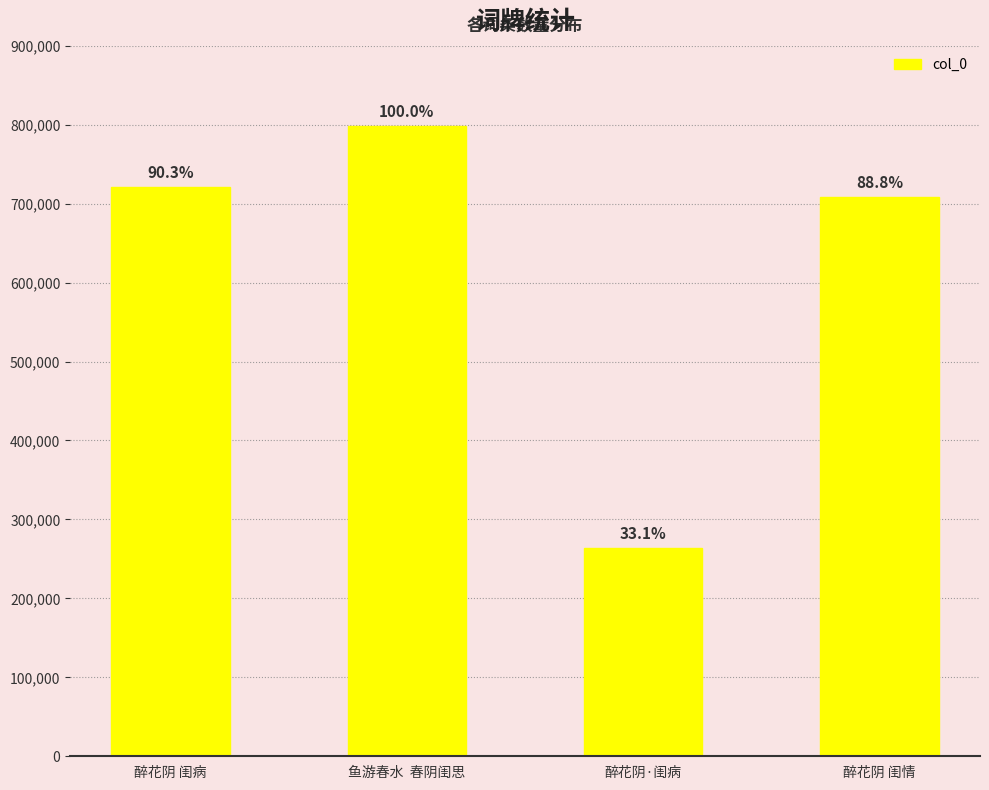

What position from the left is 醉花阴 闺病?

1